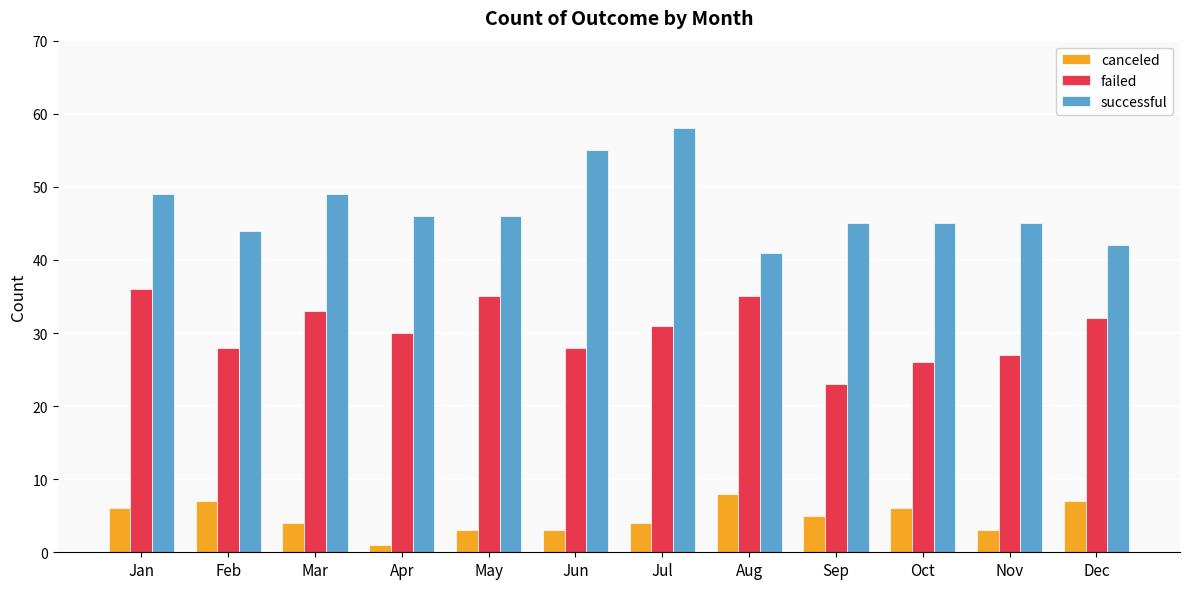

What is the difference between the maximum and second lowest values in the successful series?

16